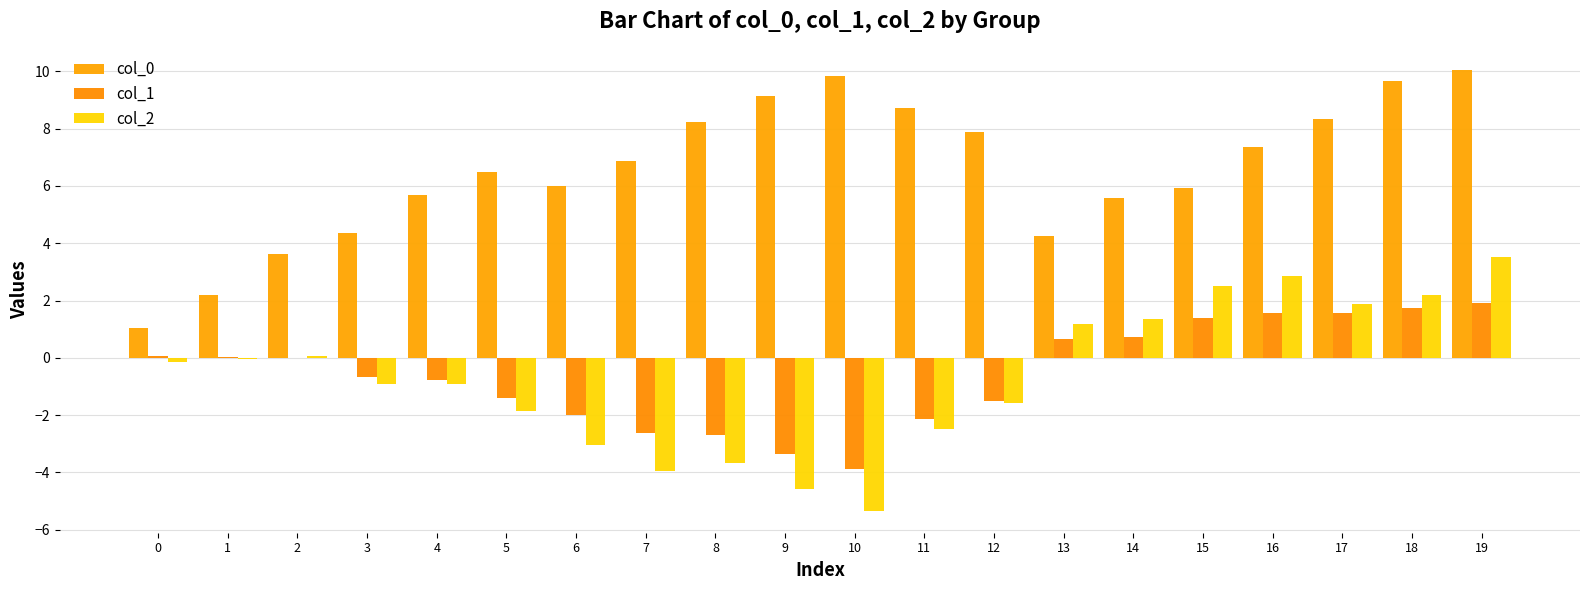

The col_2 series shows -0.1 at 0. True or false?

True